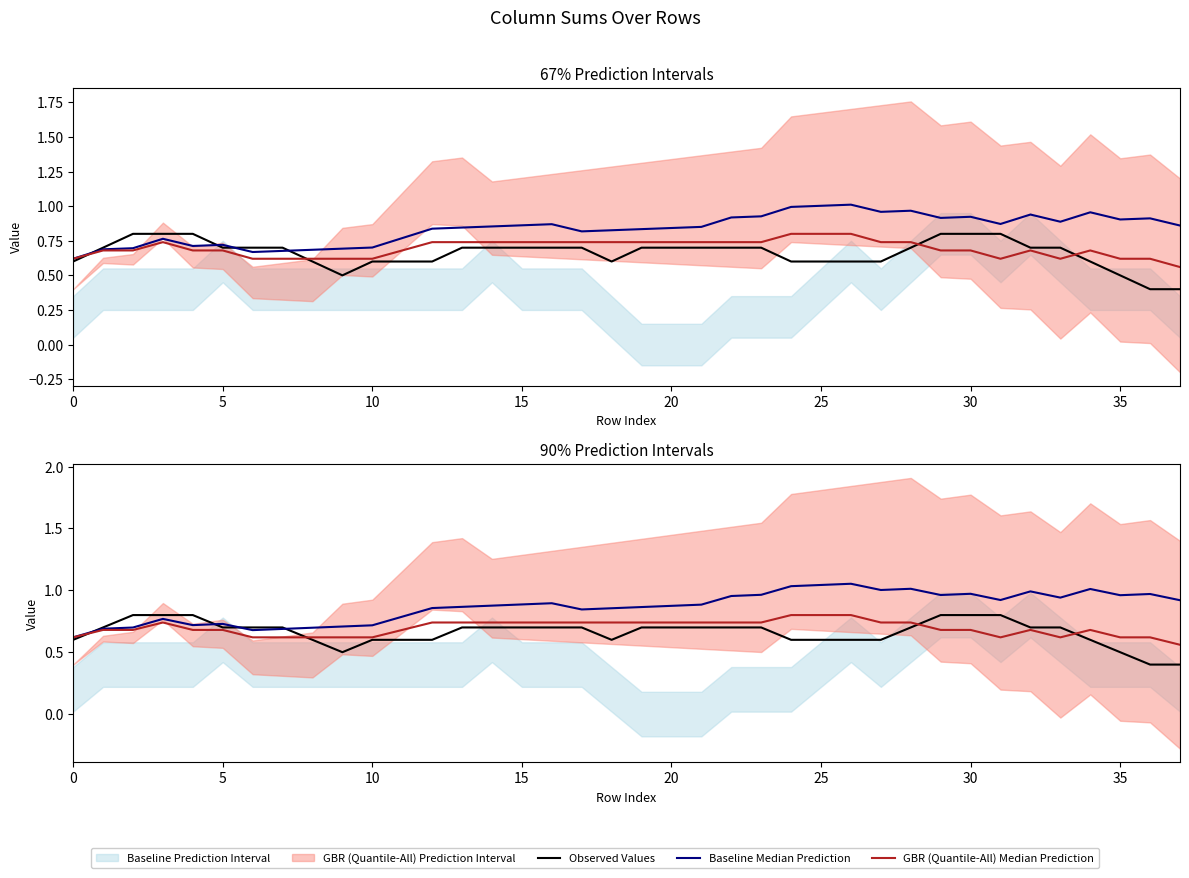

How many intersections are there between Observed Values and Baseline Median Prediction?

4